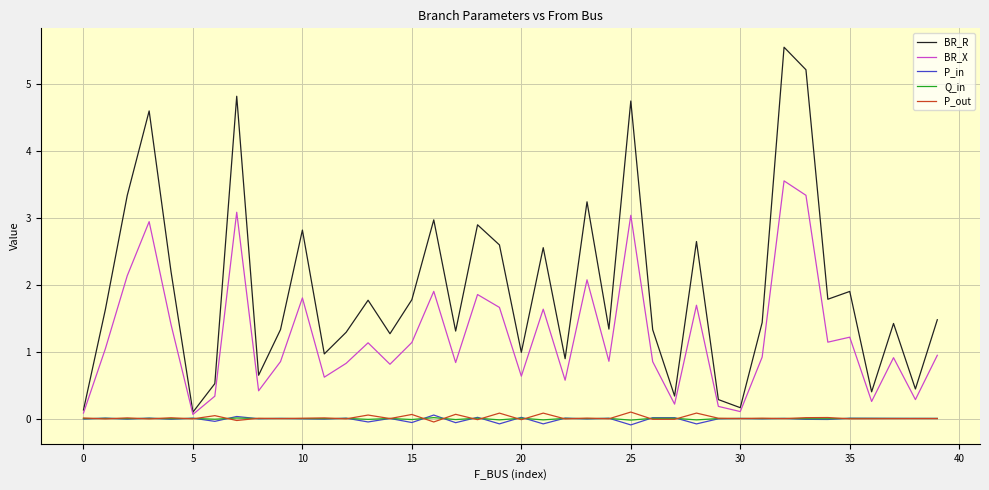

True or false: Q_in and BR_X cross at least once.

False